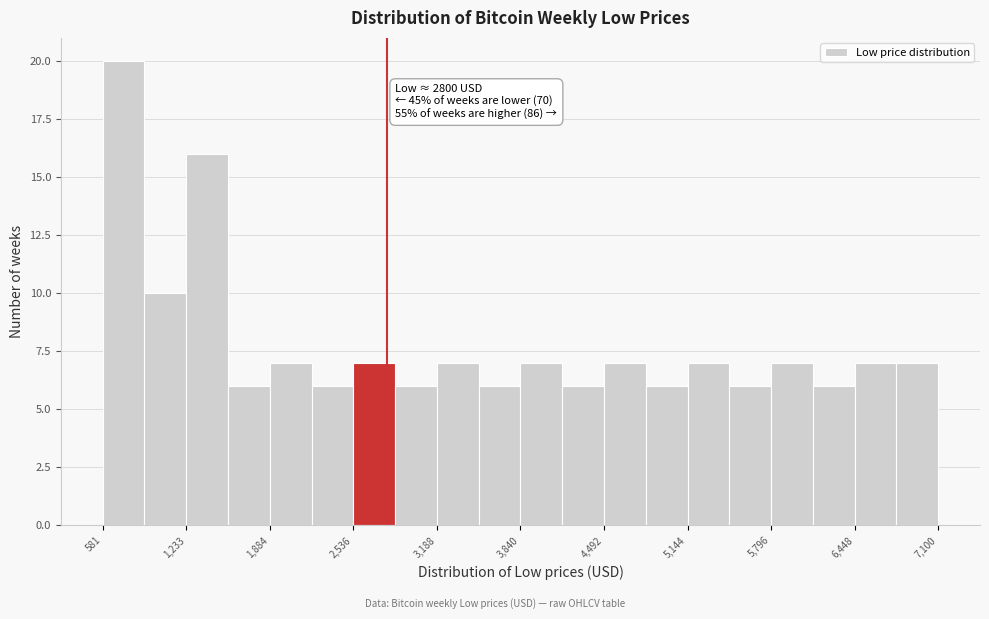

Read against the x-axis, roughly where is the centre of the tallest bar?

700